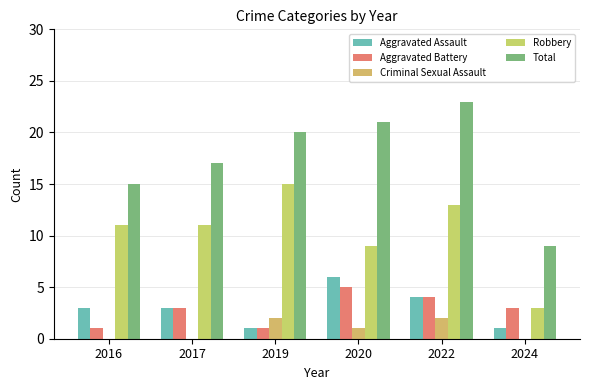

How many groups of bars are there?

6